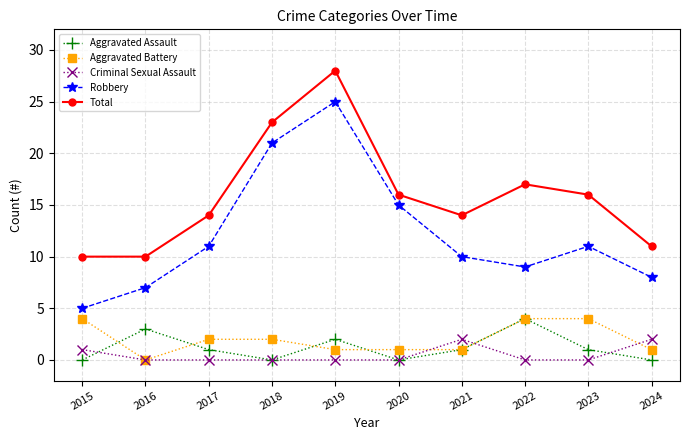

Reading right to left, list all the values displayed in this chart.

Aggravated Assault: 0	1	4	1	0	2	0	1	3	0
Aggravated Battery: 1	4	4	1	1	1	2	2	0	4
Criminal Sexual Assault: 2	0	0	2	0	0	0	0	0	1
Robbery: 8	11	9	10	15	25	21	11	7	5
Total: 11	16	17	14	16	28	23	14	10	10